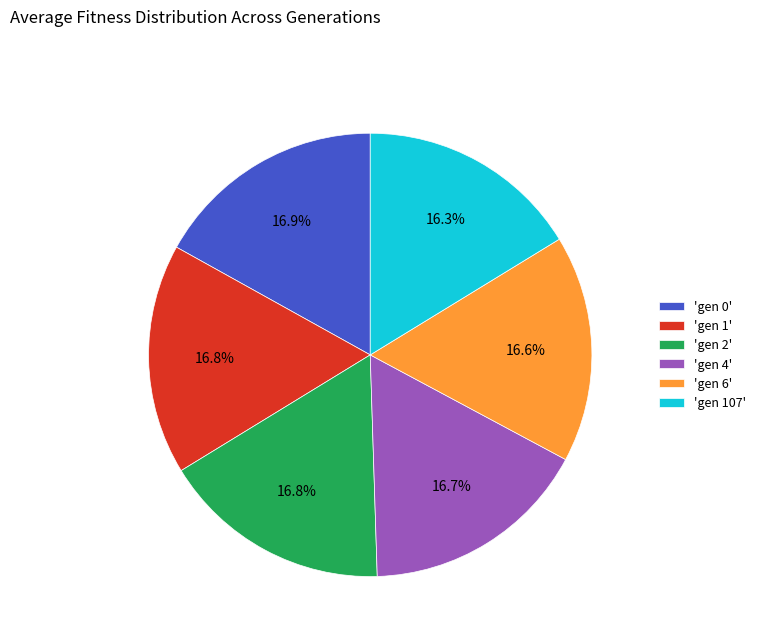

Approximately how many times larger is the value at 'gen 0' compared to 'gen 107'?

1.0